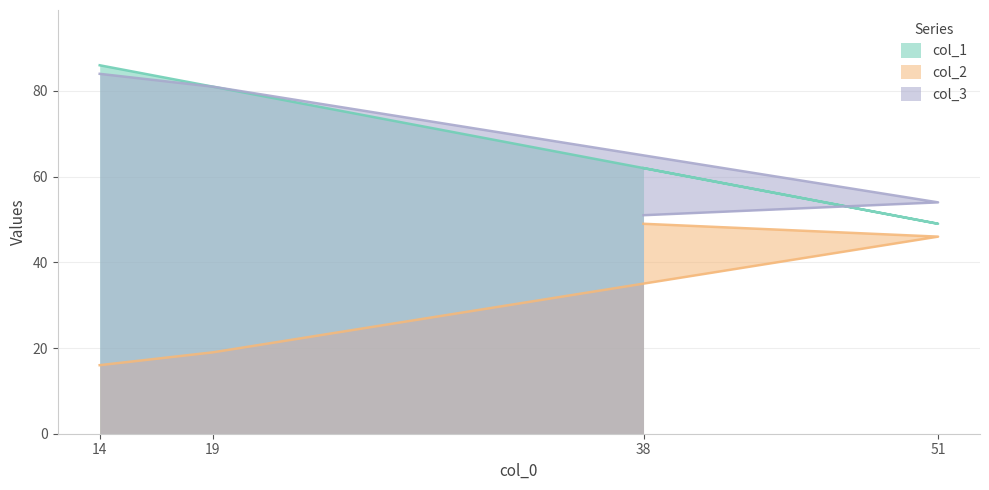

What are all the series names shown in the legend?

col_1, col_2, col_3